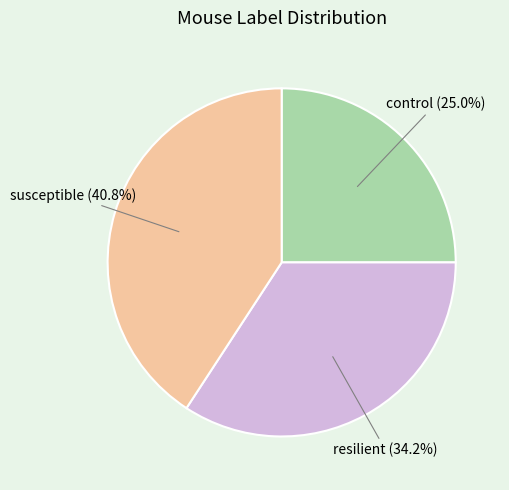

Is there any slice that represents more than half of the pie?

No